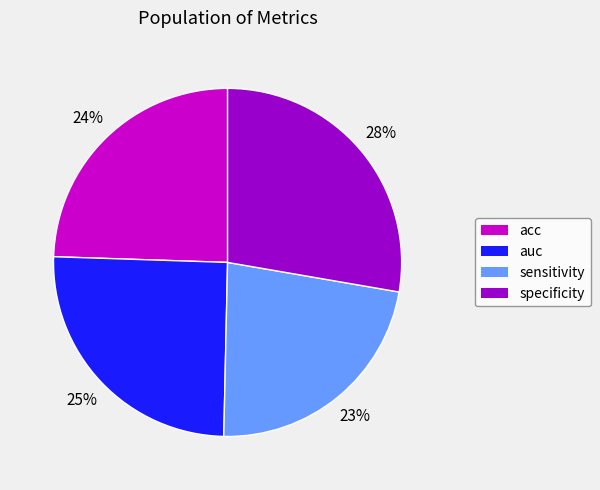

What is the smallest slice in the pie chart?

sensitivity